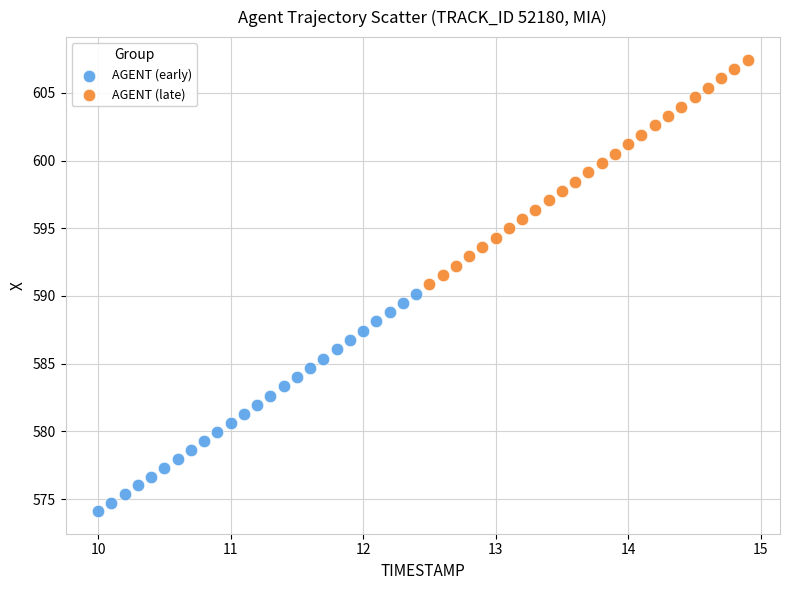

Which series reaches the minimum Y coordinate?

AGENT (early)